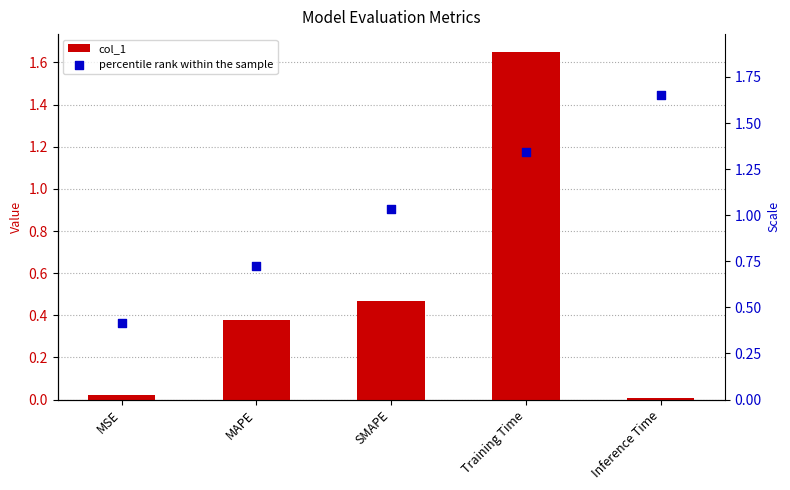

What is the total value across all series at MSE?

0.4